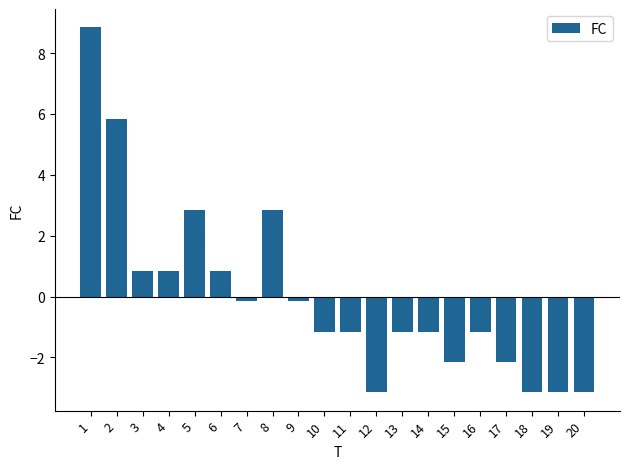

What is the change in value from 4 to 11?

-2.0